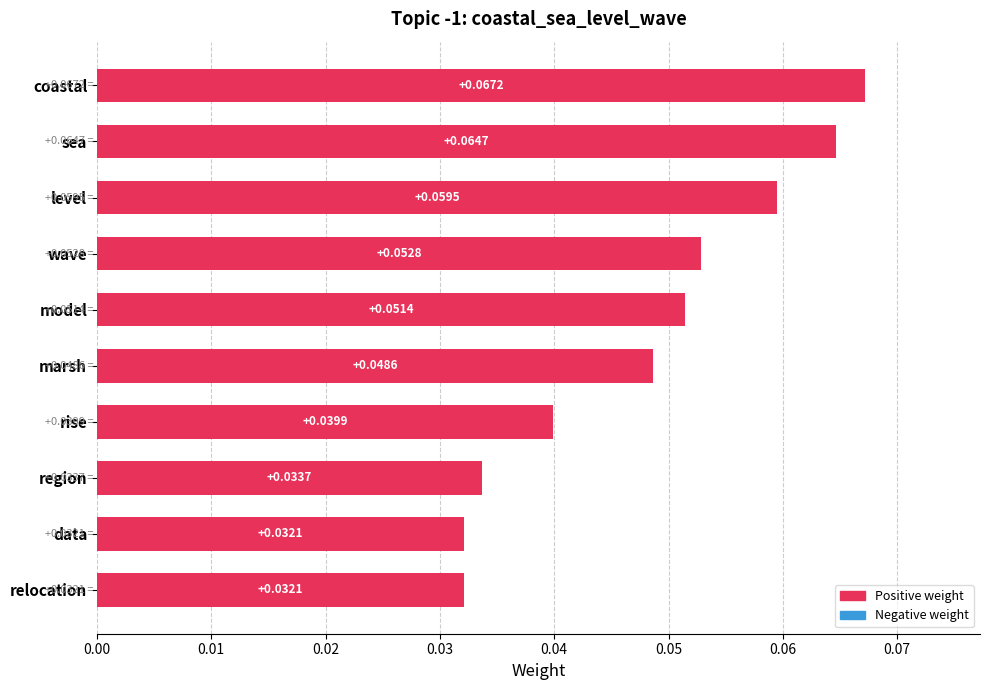

Which label corresponds to the largest value in the chart?

coastal